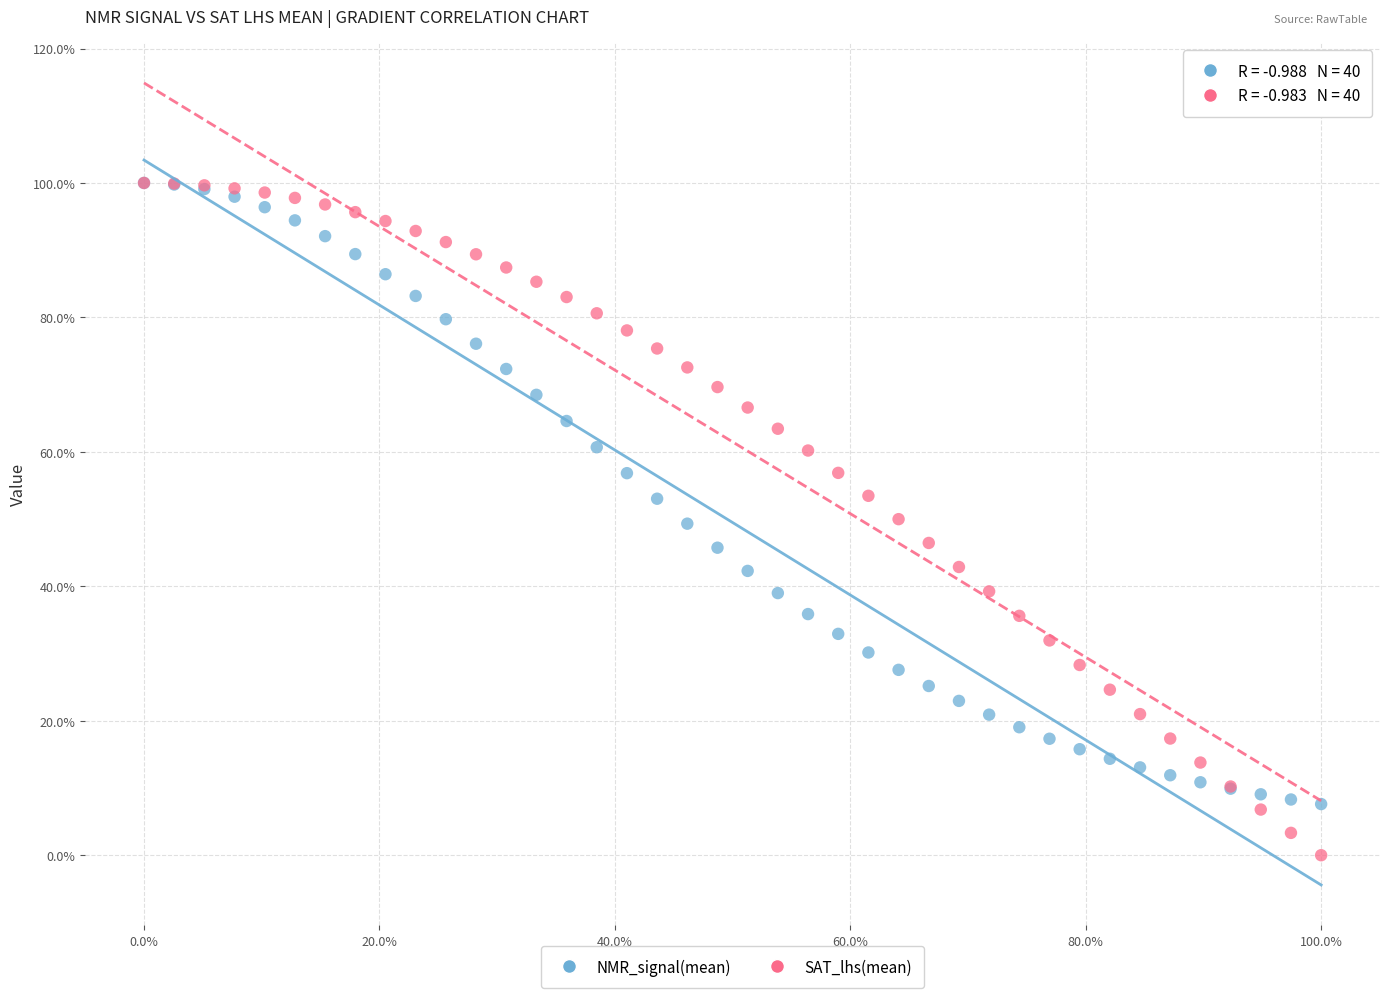

Which series has the widest spread of Y values?

SAT_lhs(mean)